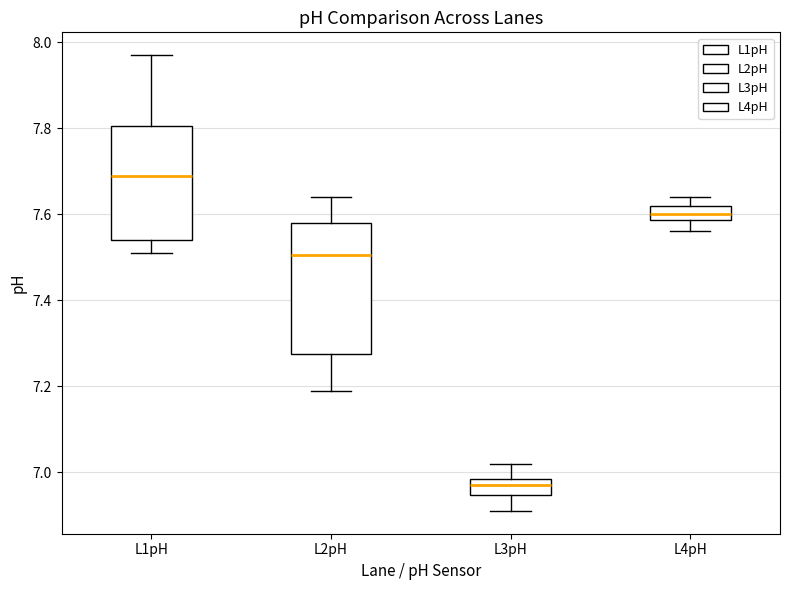

Which box has the highest median line?

L1pH